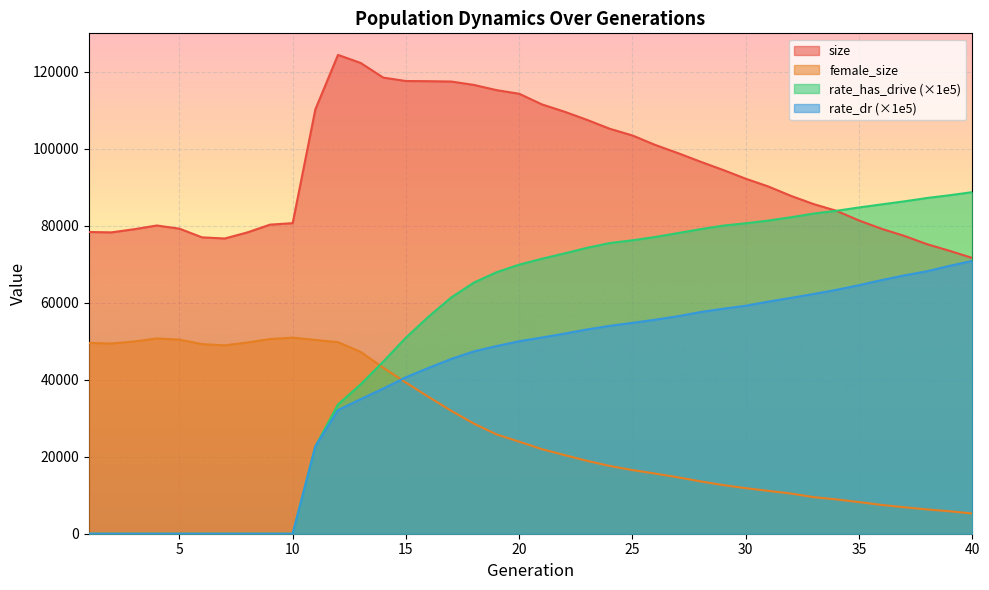

Which category has the highest value in the female_size series?

10